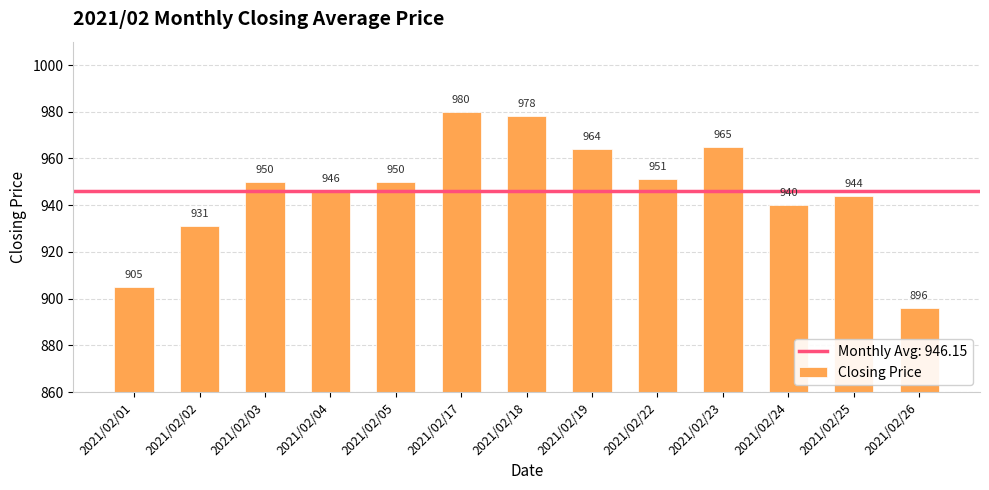

True or false: the data shows 1549 at 2021/02/25.

False